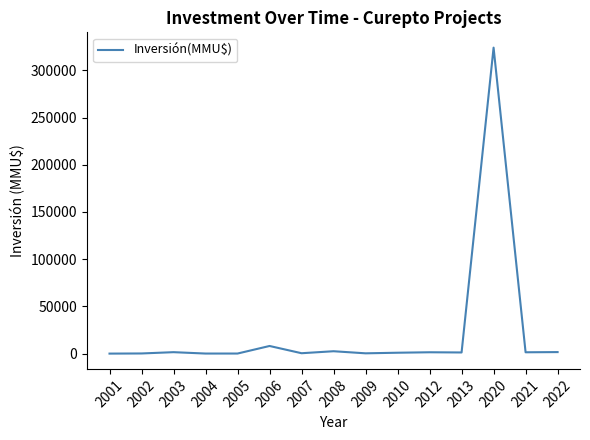

The value at 2001 is -142229. True or false?

False